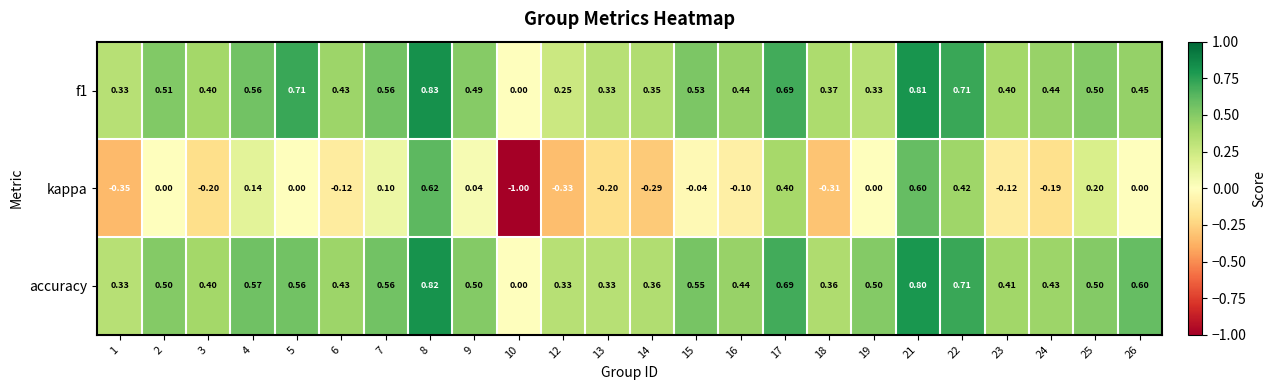

Which series has the largest total across all categories?

accuracy